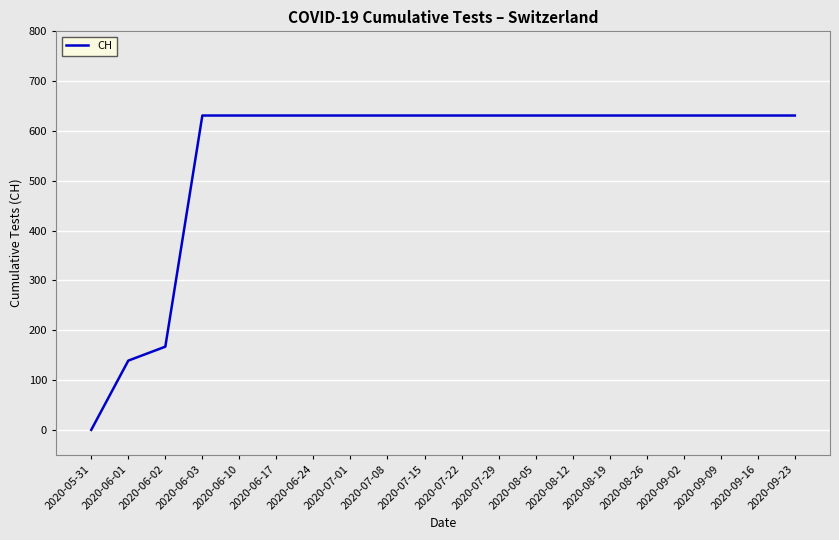

Reading left to right, list all the values displayed in this chart.

2020-05-31=0	2020-06-01=139	2020-06-02=167	2020-06-03=631	2020-06-10=631	2020-06-17=631	2020-06-24=631	2020-07-01=631	2020-07-08=631	2020-07-15=631	2020-07-22=631	2020-07-29=631	2020-08-05=631	2020-08-12=631	2020-08-19=631	2020-08-26=631	2020-09-02=631	2020-09-09=631	2020-09-16=631	2020-09-23=631